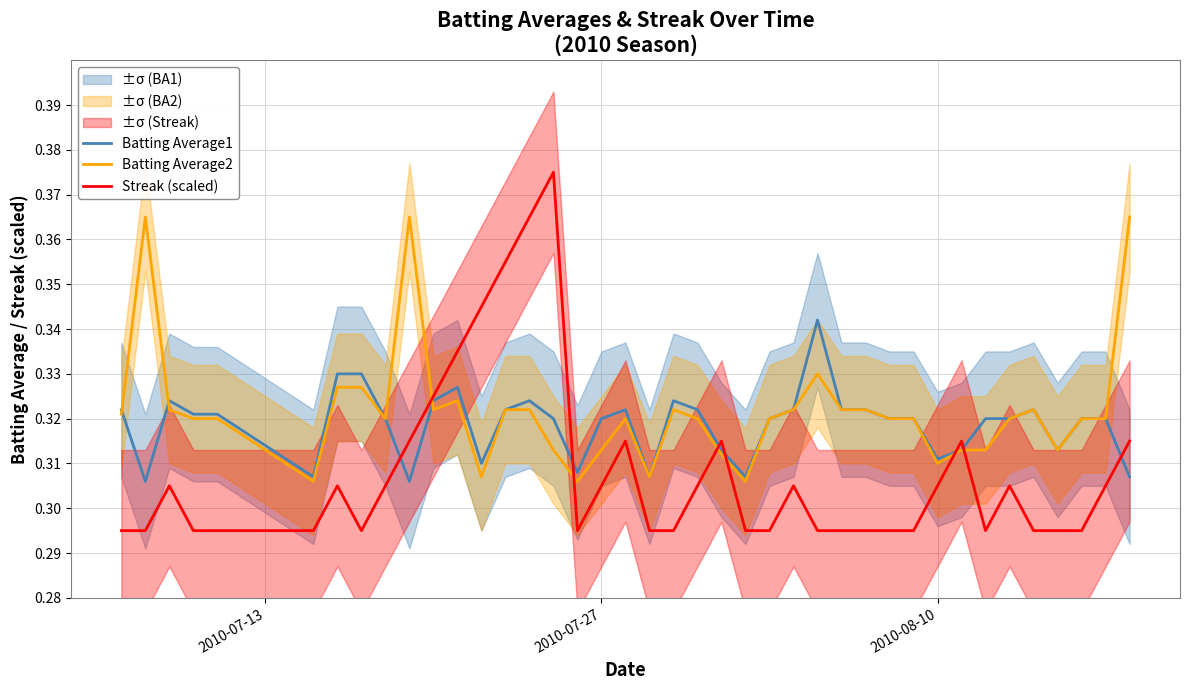

How many interior local peaks does the Batting Average2 series have?

7